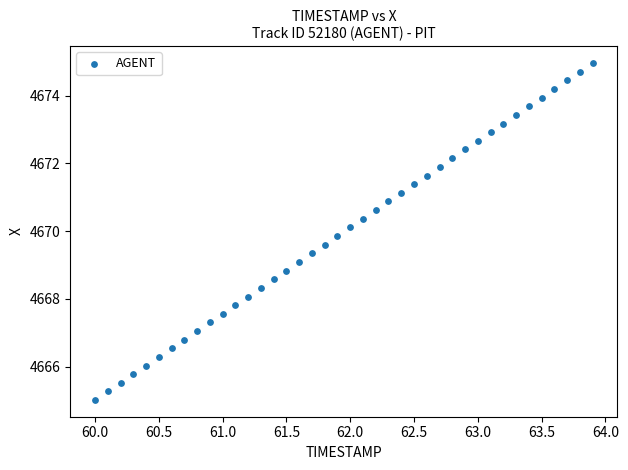

What is the range of Y values (max minus min)?

9.9